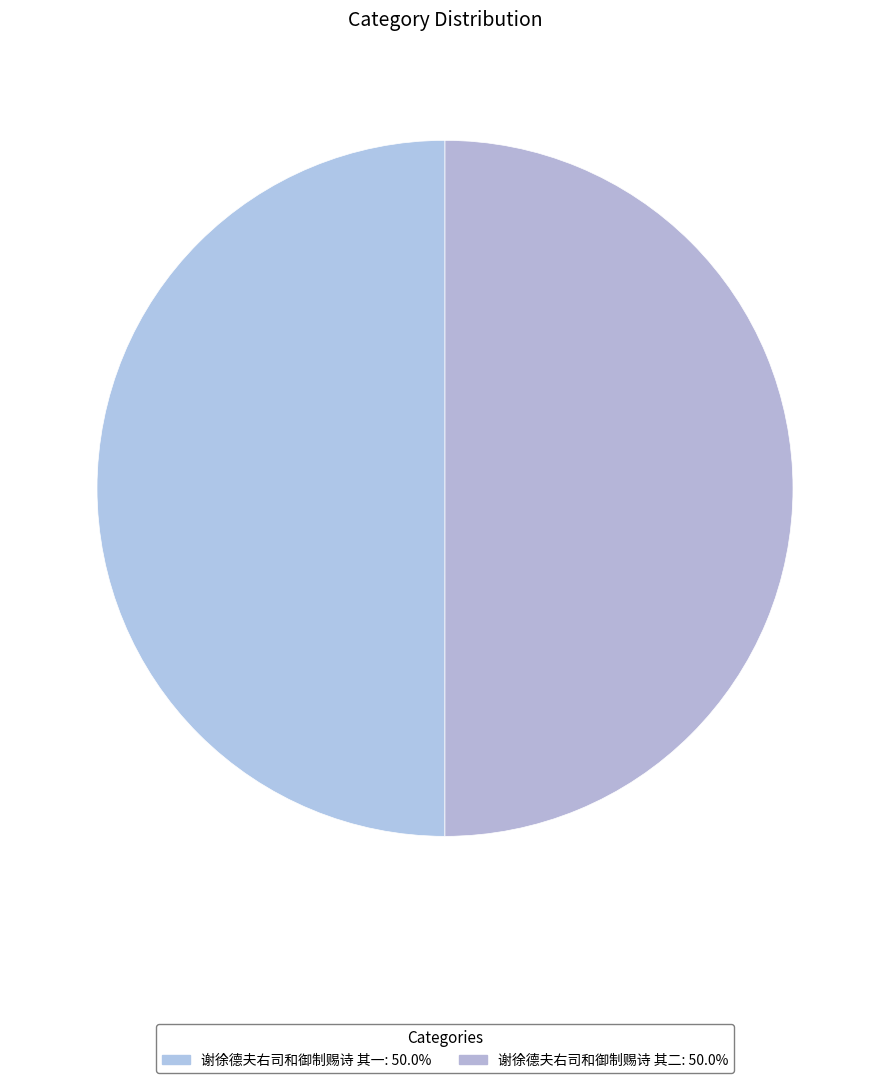

What is the ratio of the value at 谢徐德夫右司和御制赐诗 其二 to the value at 谢徐德夫右司和御制赐诗 其一?

1.0